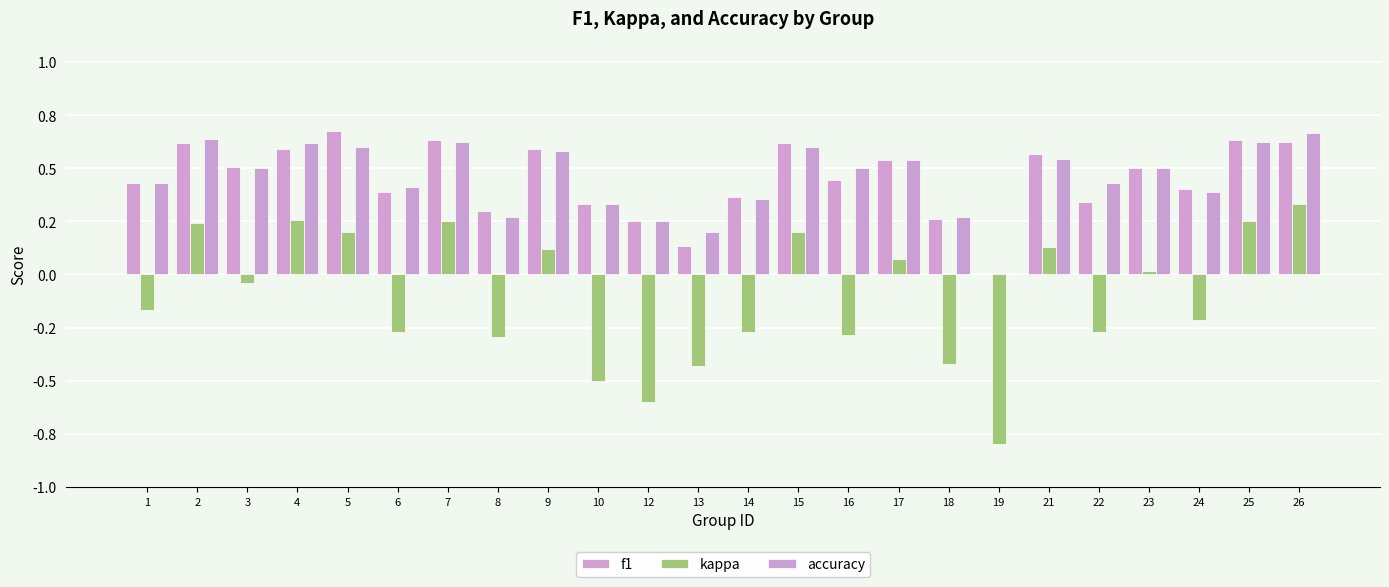

Reading left to right, what are all the values shown in this chart?

f1: 1=0.4	2=0.6	3=0.5	4=0.6	5=0.7	6=0.4	7=0.6	8=0.3	9=0.6	10=0.3	12=0.2	13=0.1	14=0.4	15=0.6	16=0.4	17=0.5	18=0.3	19=0.0	21=0.6	22=0.3	23=0.5	24=0.4	25=0.6	26=0.6
kappa: 1=-0.2	2=0.2	3=-0.0	4=0.3	5=0.2	6=-0.3	7=0.2	8=-0.3	9=0.1	10=-0.5	12=-0.6	13=-0.4	14=-0.3	15=0.2	16=-0.3	17=0.1	18=-0.4	19=-0.8	21=0.1	22=-0.3	23=0.0	24=-0.2	25=0.2	26=0.3
accuracy: 1=0.4	2=0.6	3=0.5	4=0.6	5=0.6	6=0.4	7=0.6	8=0.3	9=0.6	10=0.3	12=0.2	13=0.2	14=0.4	15=0.6	16=0.5	17=0.5	18=0.3	19=0.0	21=0.5	22=0.4	23=0.5	24=0.4	25=0.6	26=0.7